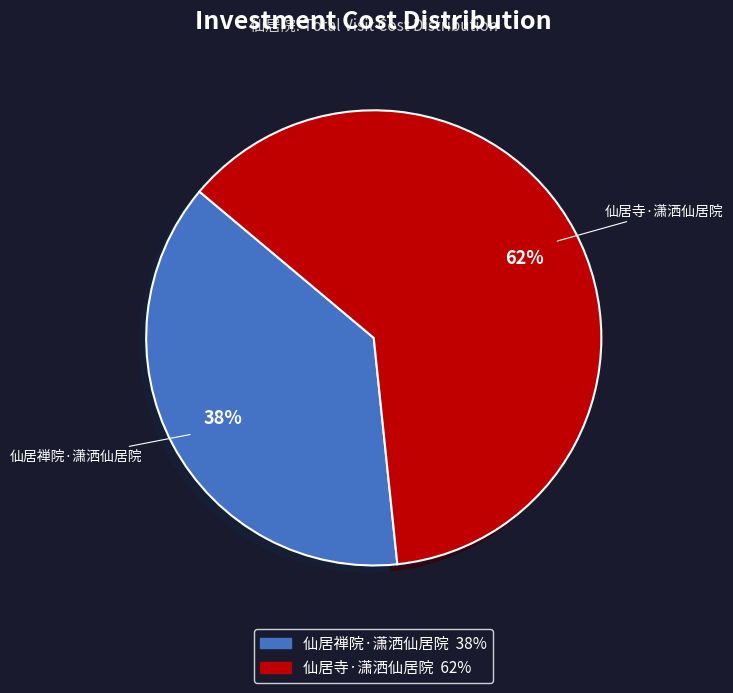

Between 仙居寺·潇洒仙居院 and 仙居禅院·潇洒仙居院, which is larger?

仙居寺·潇洒仙居院